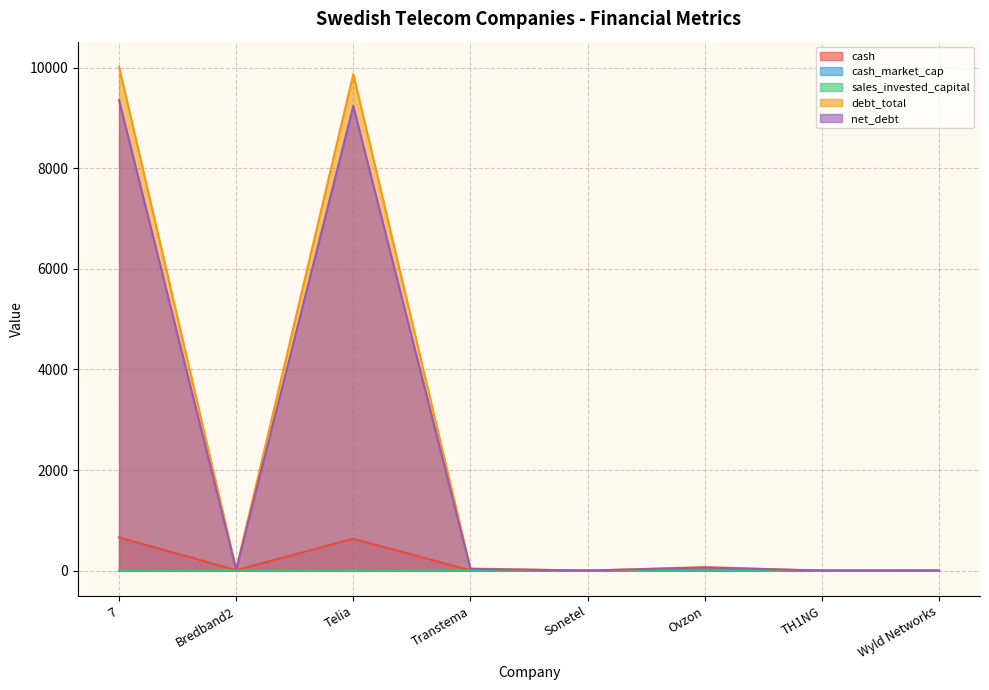

What is the label of the 4th point from the left?

Transtema